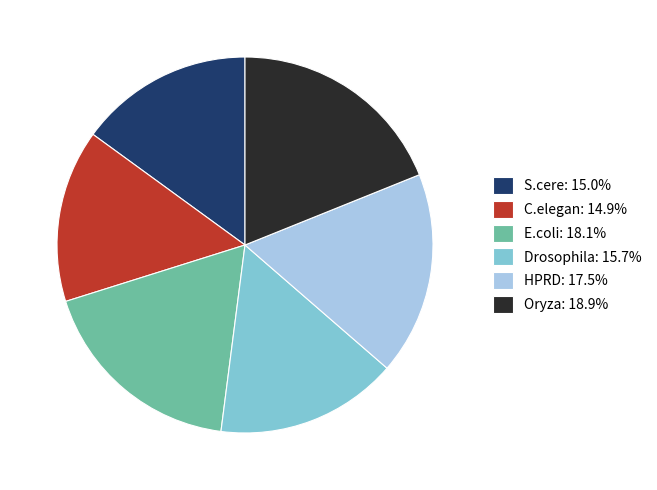

Does E.coli represent more than half of the total?

No